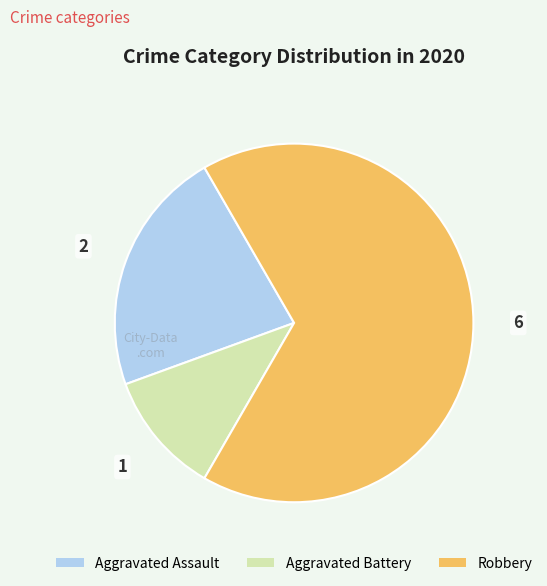

Rank the categories by value from lowest to highest.

Aggravated Battery, Aggravated Assault, Robbery